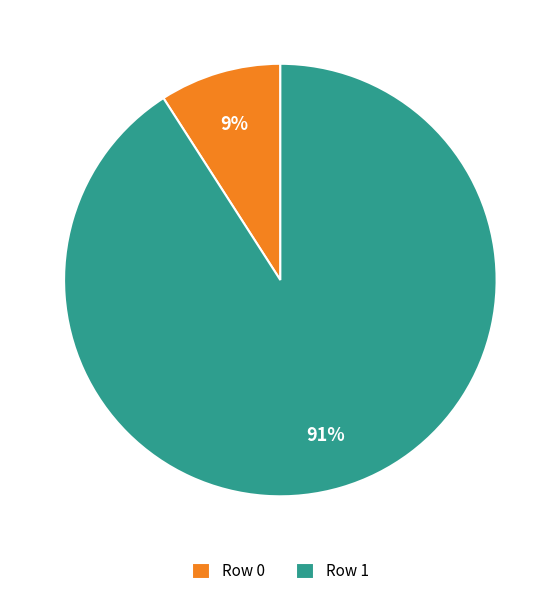

Is the sum of Row 1 and Row 0 greater than half?

Yes